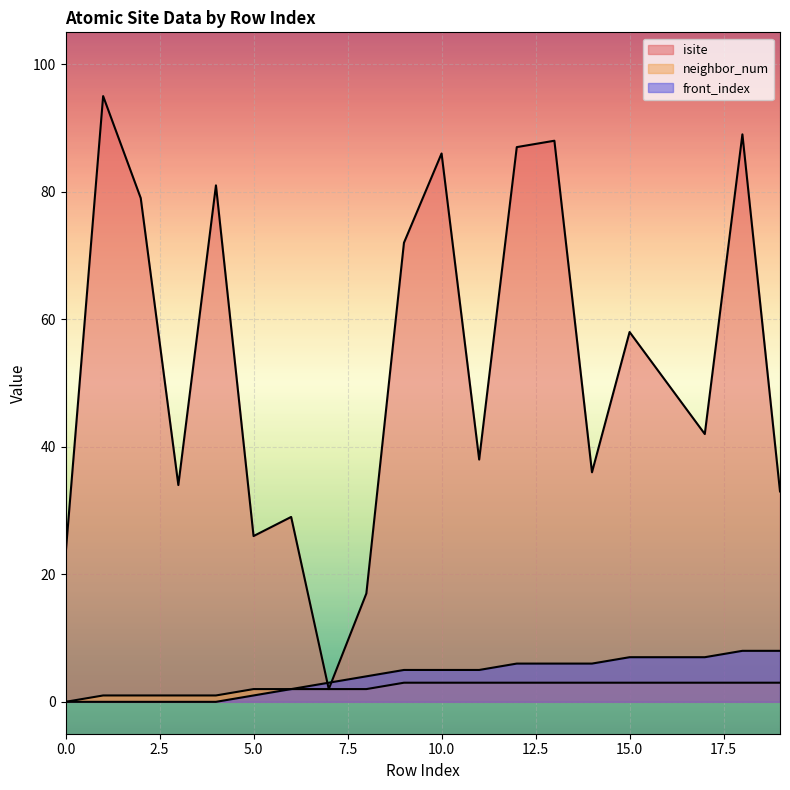

Reading left to right, transcribe all the data shown in this chart.

isite: 0=23	1=95	2=79	3=34	4=81	5=26	6=29	7=2	8=17	9=72	10=86	11=38	12=87	13=88	14=36	15=58	16=50	17=42	18=89	19=33
neighbor_num: 0=0	1=1	2=1	3=1	4=1	5=2	6=2	7=2	8=2	9=3	10=3	11=3	12=3	13=3	14=3	15=3	16=3	17=3	18=3	19=3
front_index: 0=0	1=0	2=0	3=0	4=0	5=1	6=2	7=3	8=4	9=5	10=5	11=5	12=6	13=6	14=6	15=7	16=7	17=7	18=8	19=8